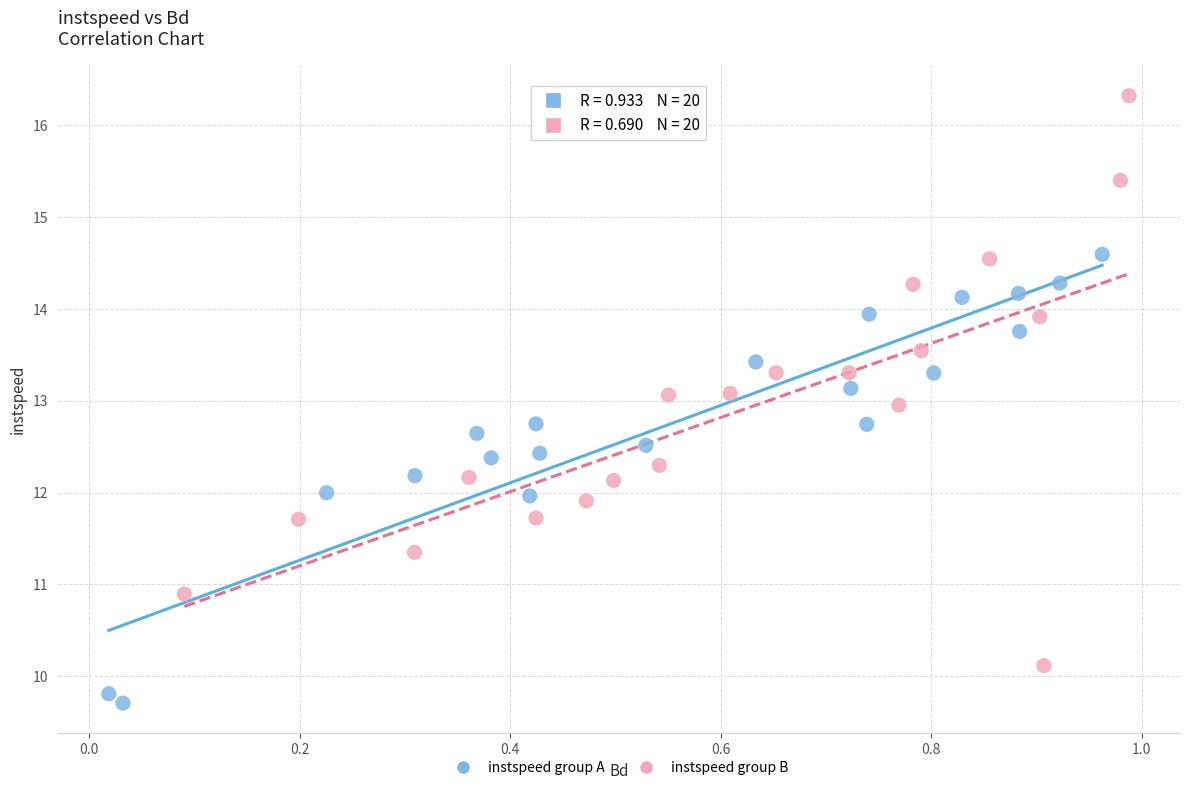

Which series has the largest Y range (max minus min)?

instspeed group B